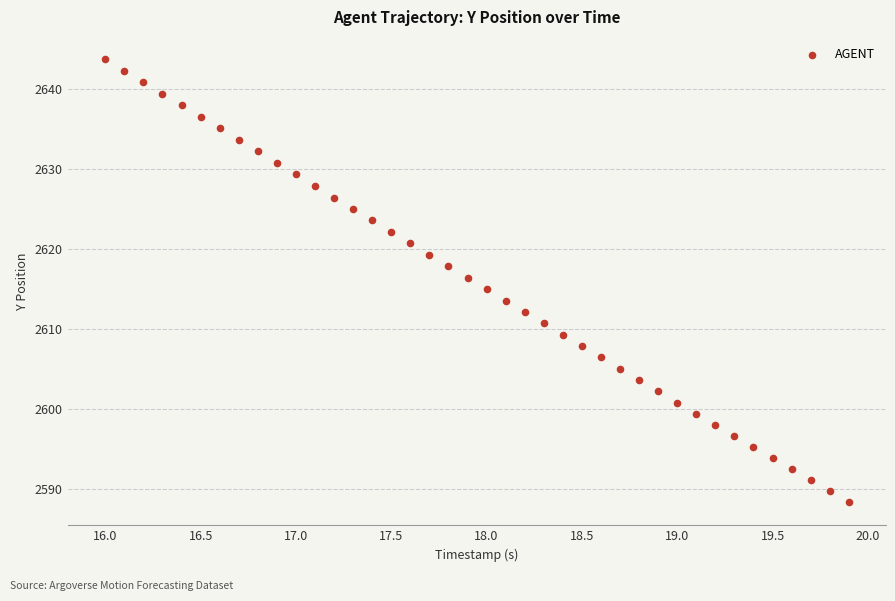

What is the range of Y values (max minus min)?

55.4